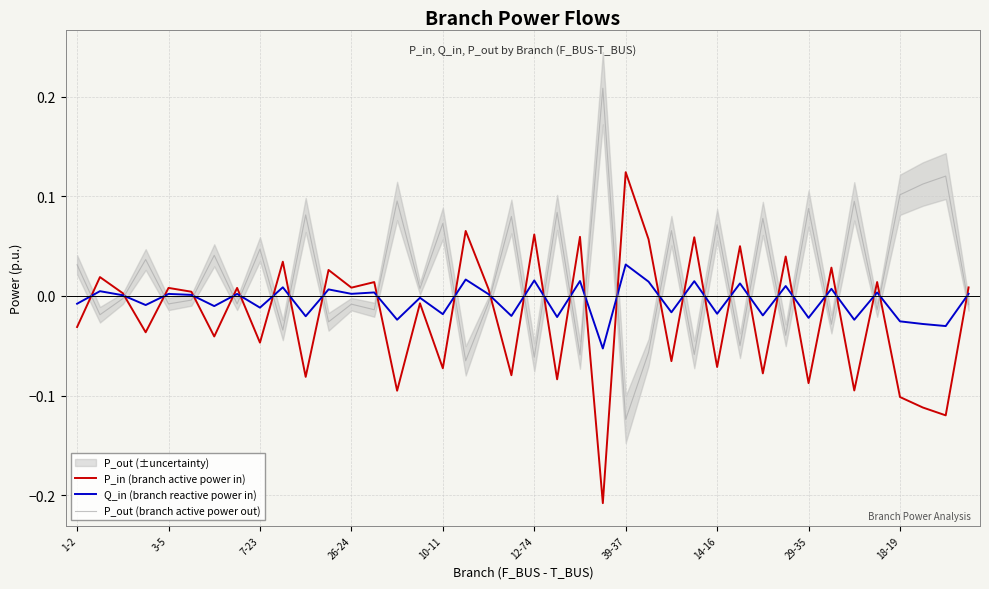

At which category does the chart reach its minimum across all series?

23